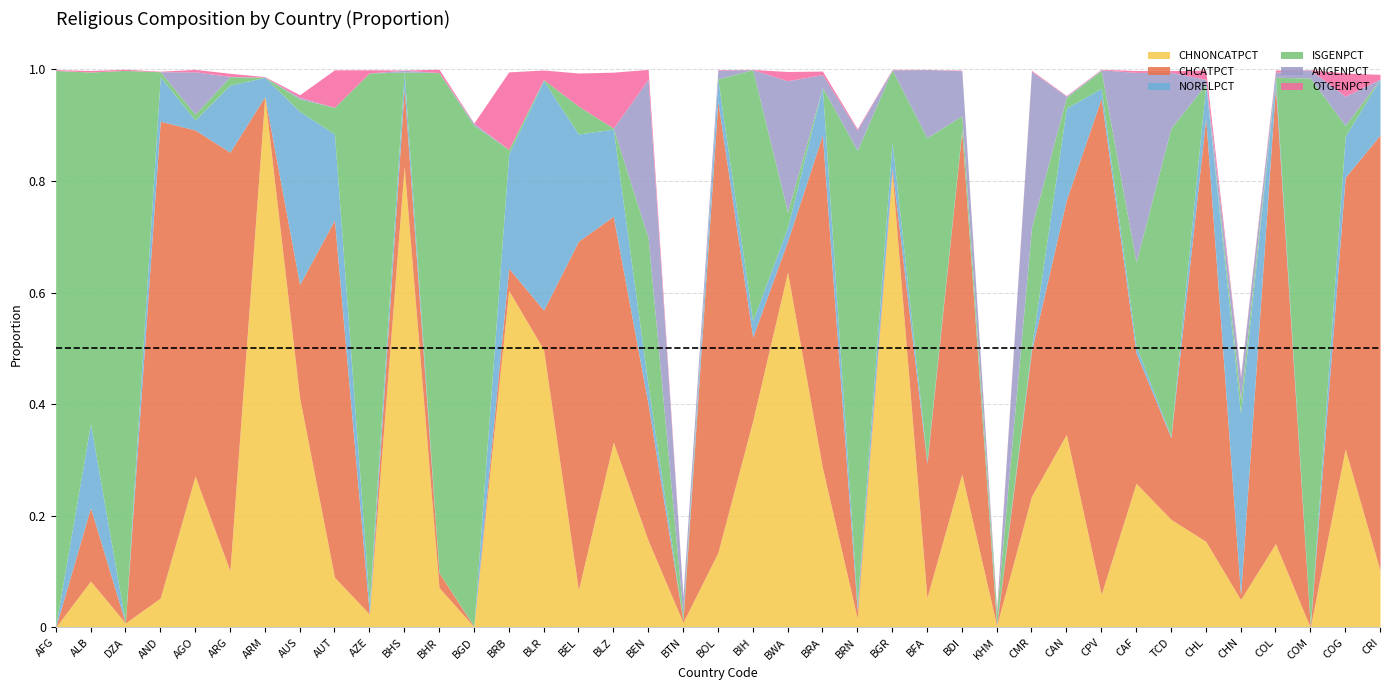

How many data points in CHCATPCT are above 0?

35